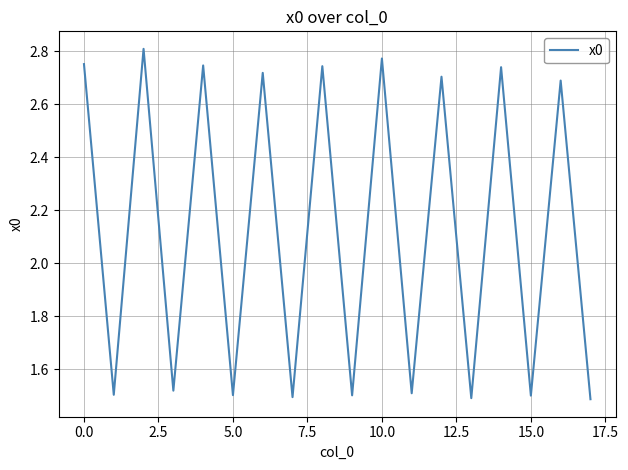

What is the difference between the maximum and minimum values?

1.3